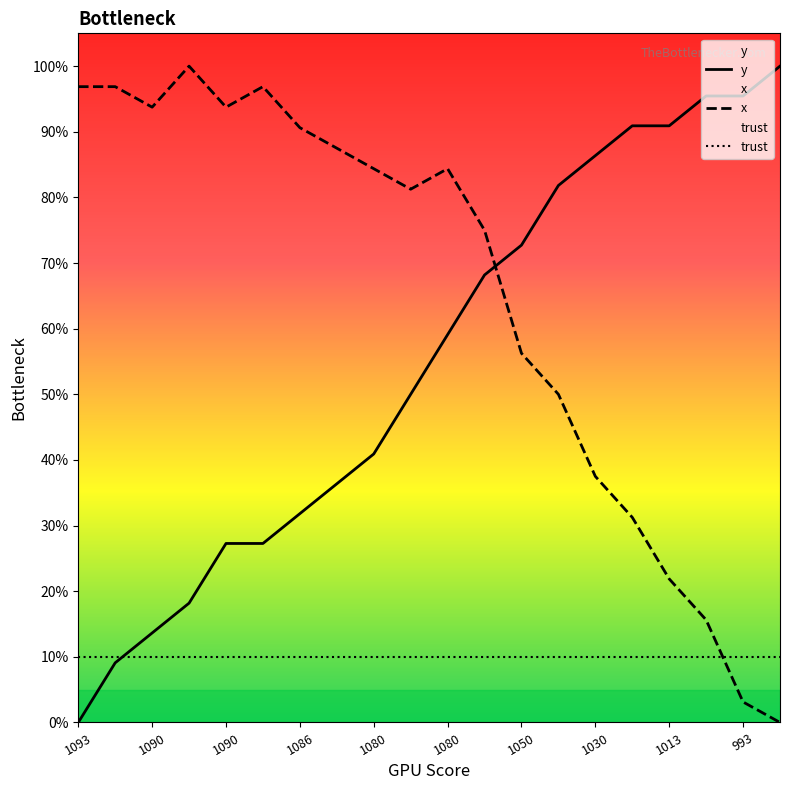

How many lines are shown in the chart?

3